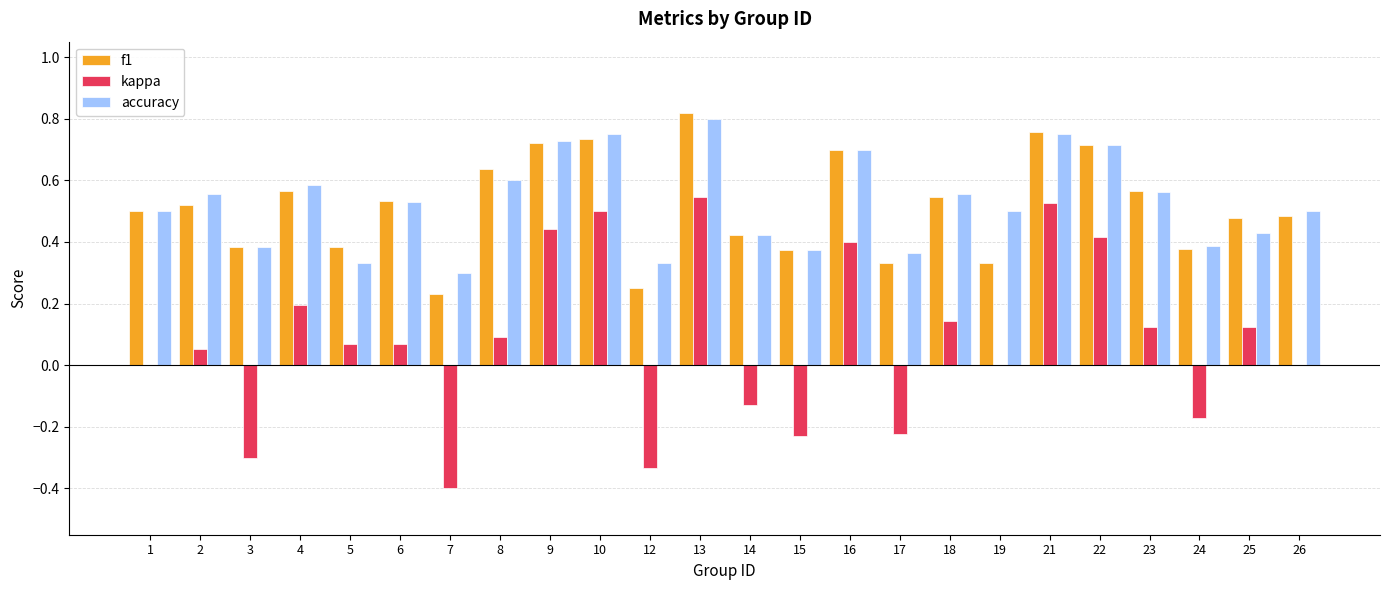

Is it true that f1 equals 1.1 at 10?

False